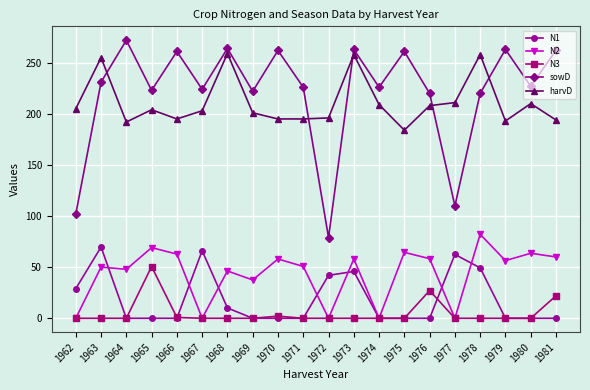

Which series has the largest total across all categories?

sowD